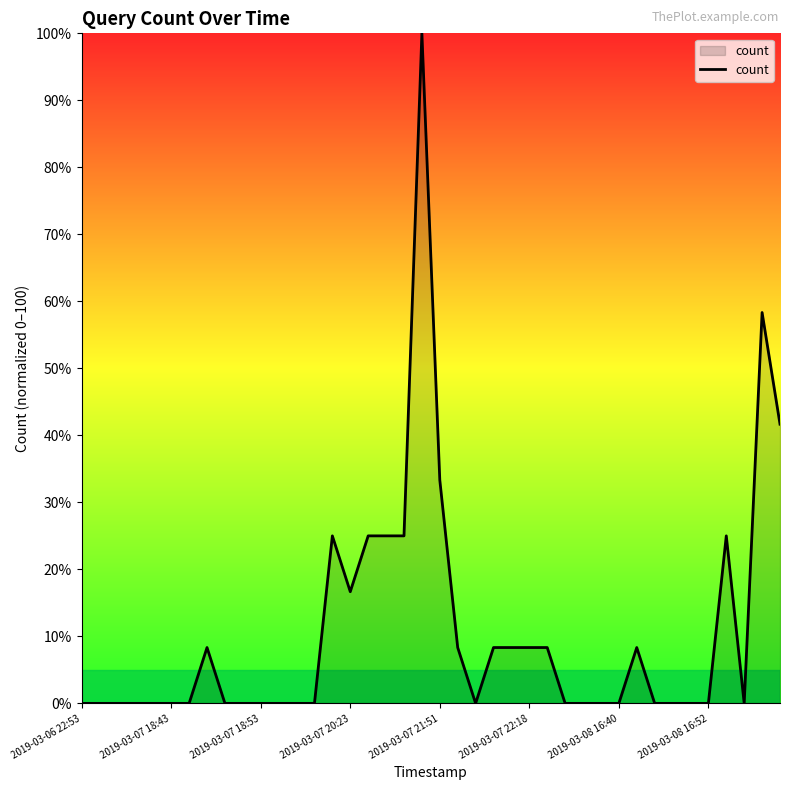

What is the sum of all values?

433.3